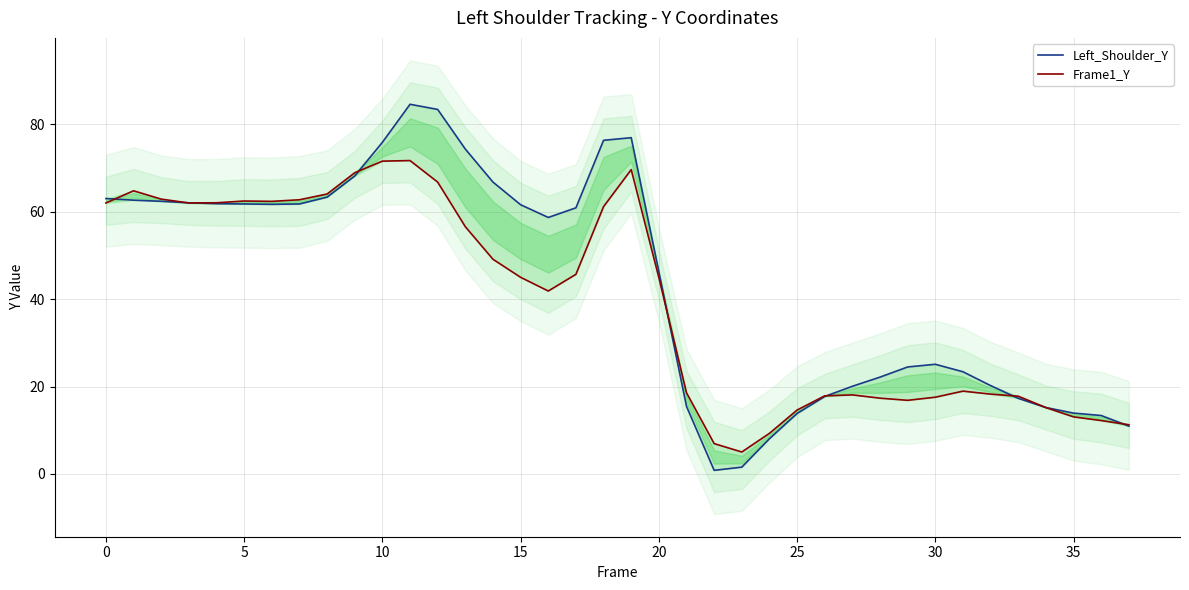

Rank the series by their maximum value, from highest to lowest.

Left_Shoulder_Y, Frame1_Y